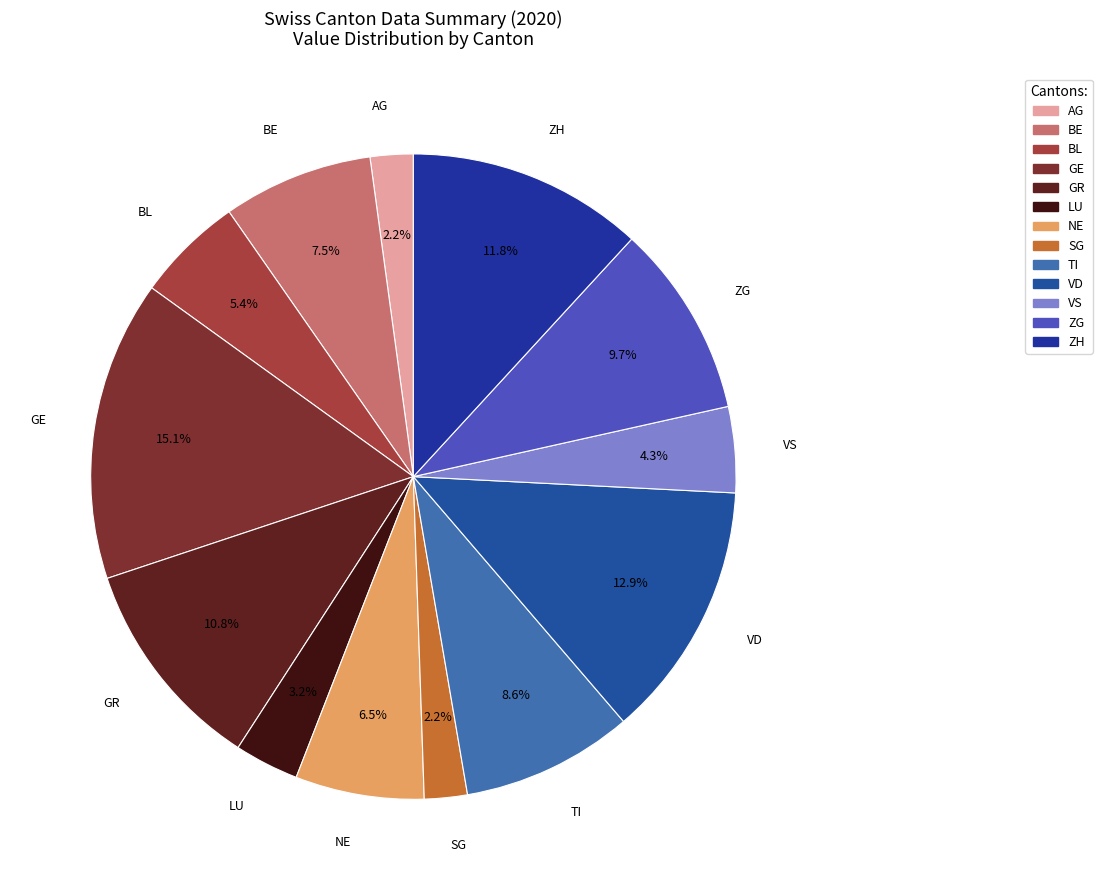

How many slices are in this pie chart?

13